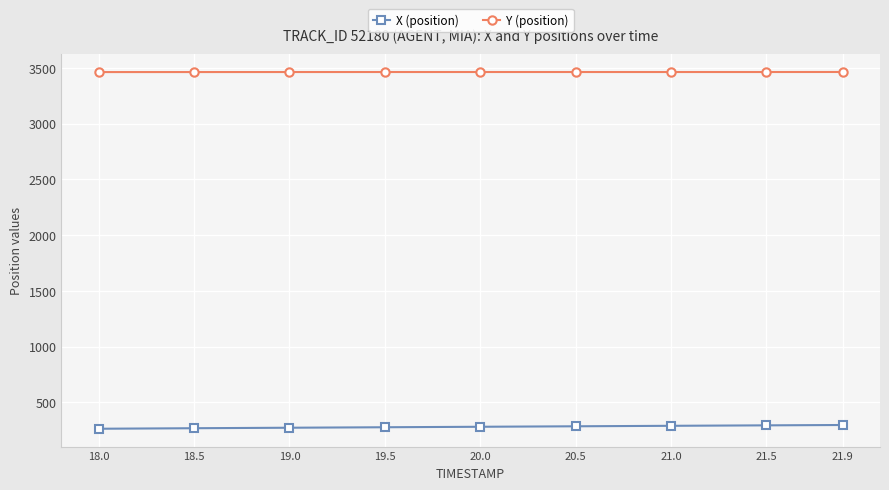

Does the chart have visible grid lines?

Yes